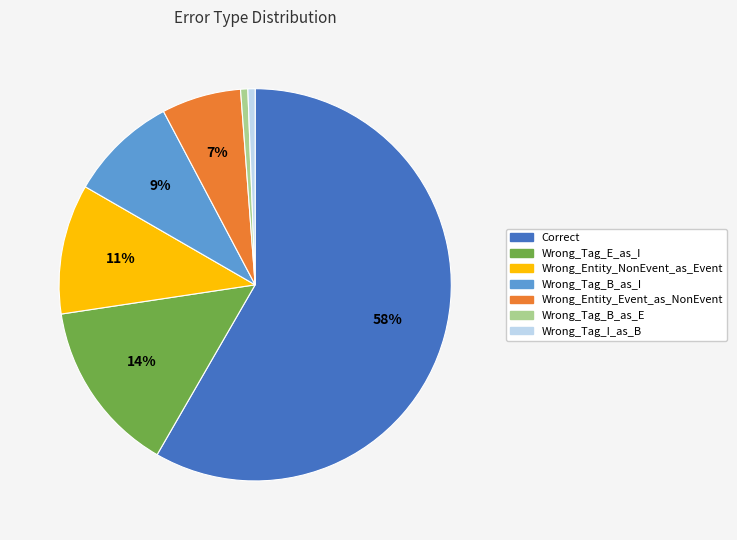

What is the largest slice in the pie chart?

Correct